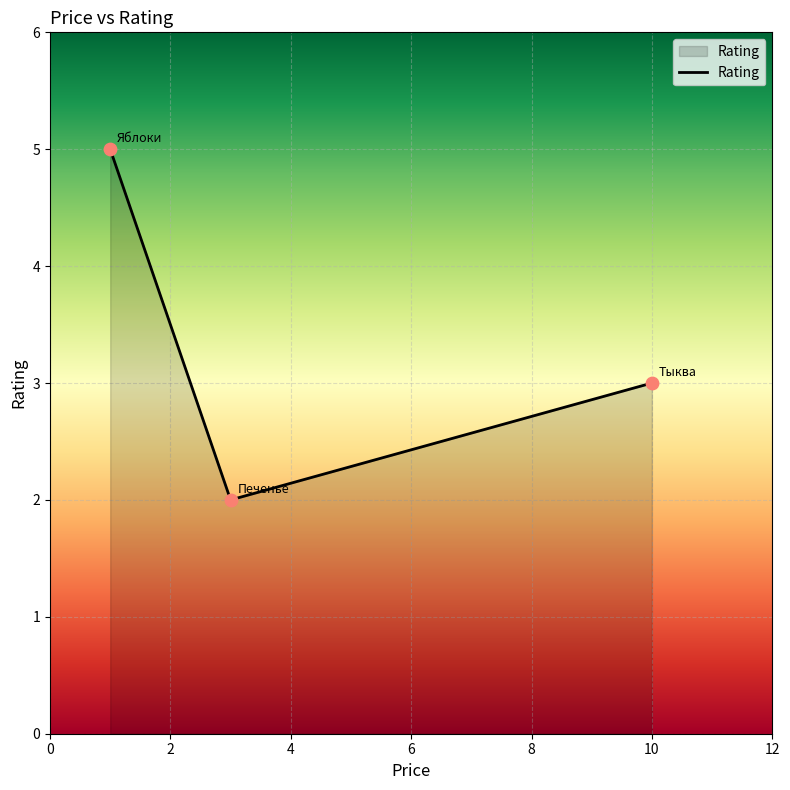

What is the maximum value shown in the chart?

5